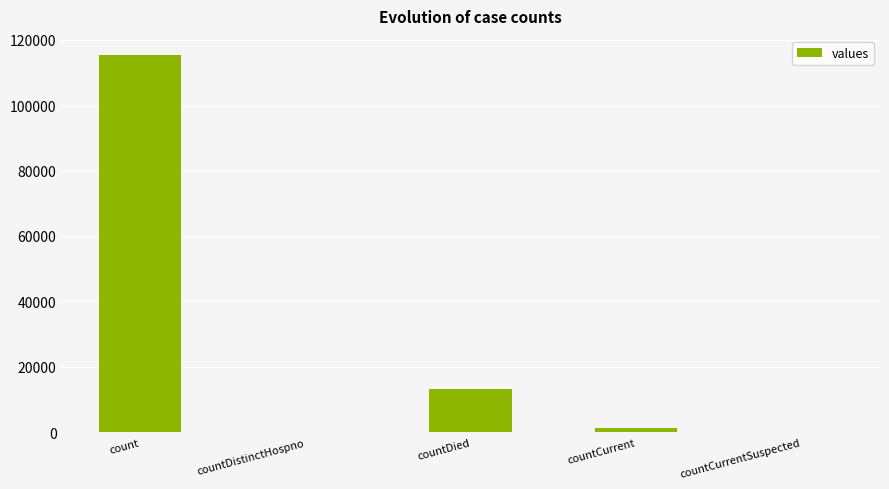

Reading right to left, list all the values displayed in this chart.

0	1383	13343	0	115379